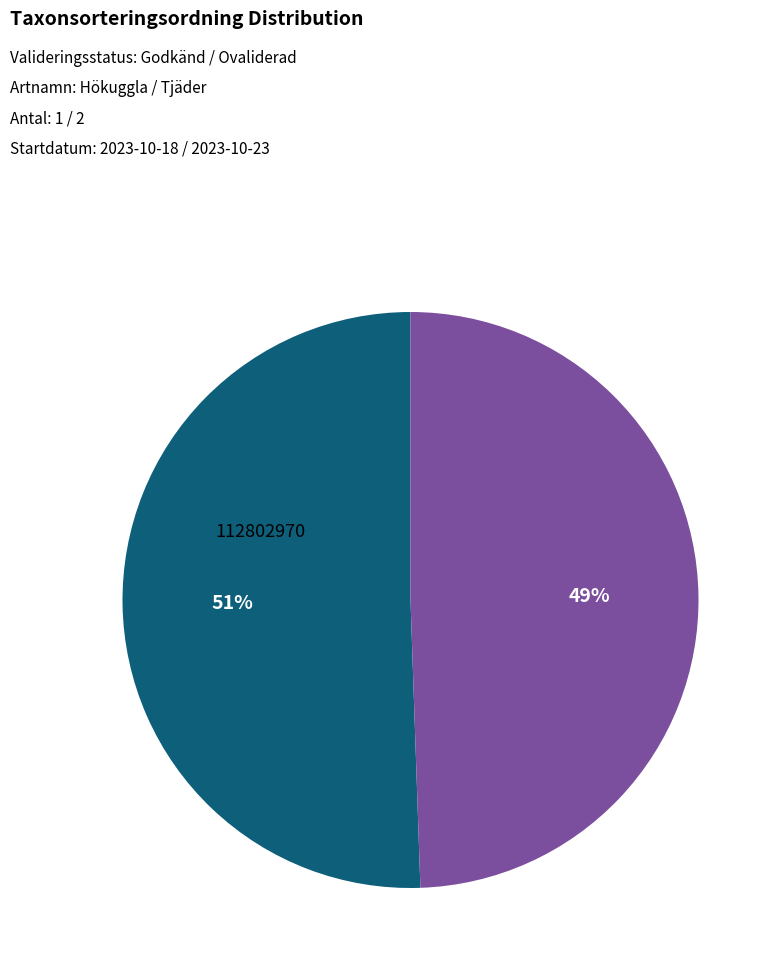

What percentage is the 112802970 slice, to the nearest percent?

51%